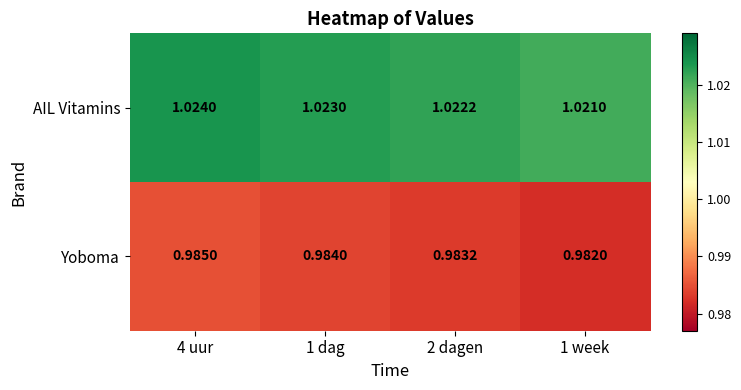

Rank the series by their average value, from lowest to highest.

Yoboma, AIL Vitamins